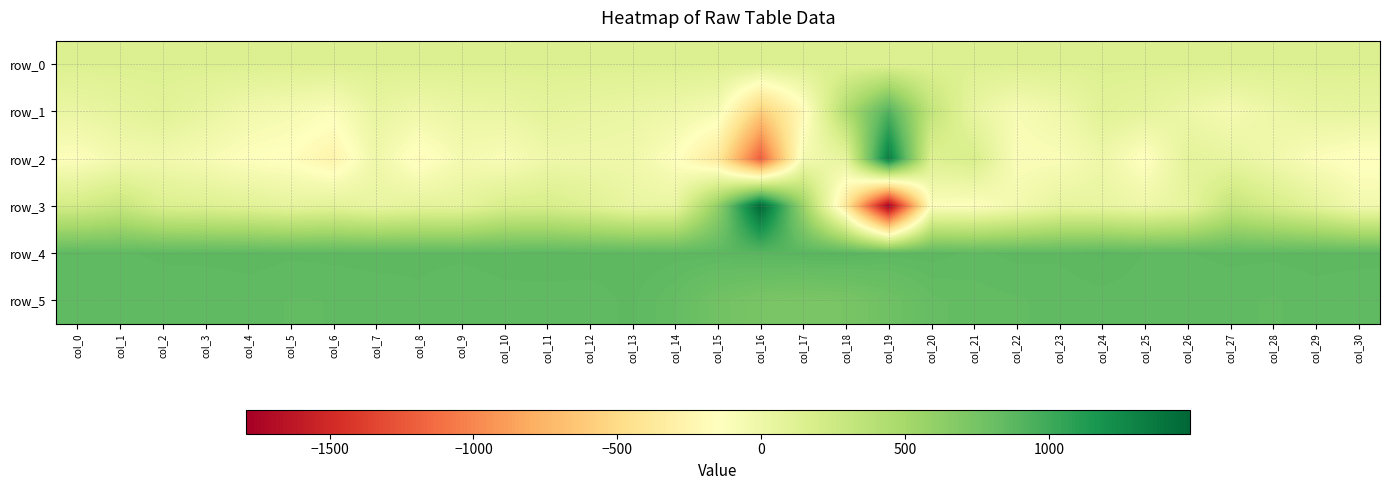

Which has a higher value, col_21 or col_2?

col_21